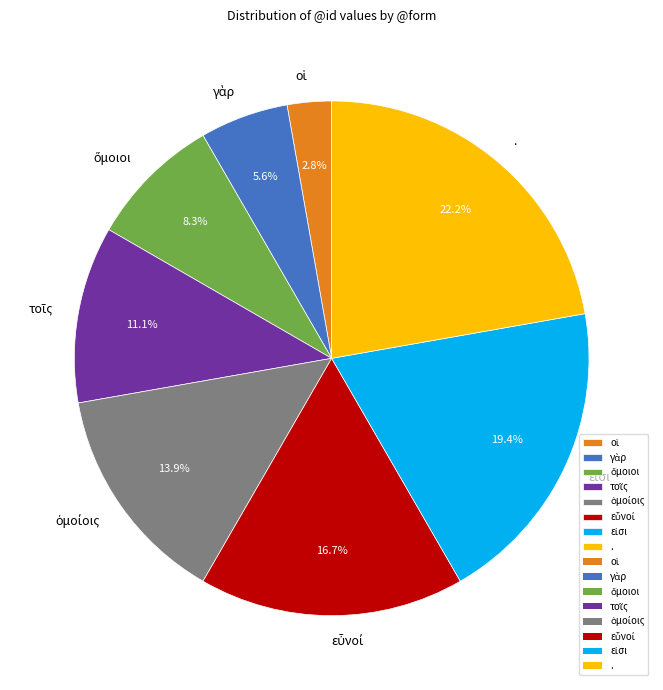

What is the largest slice in the pie chart?

.